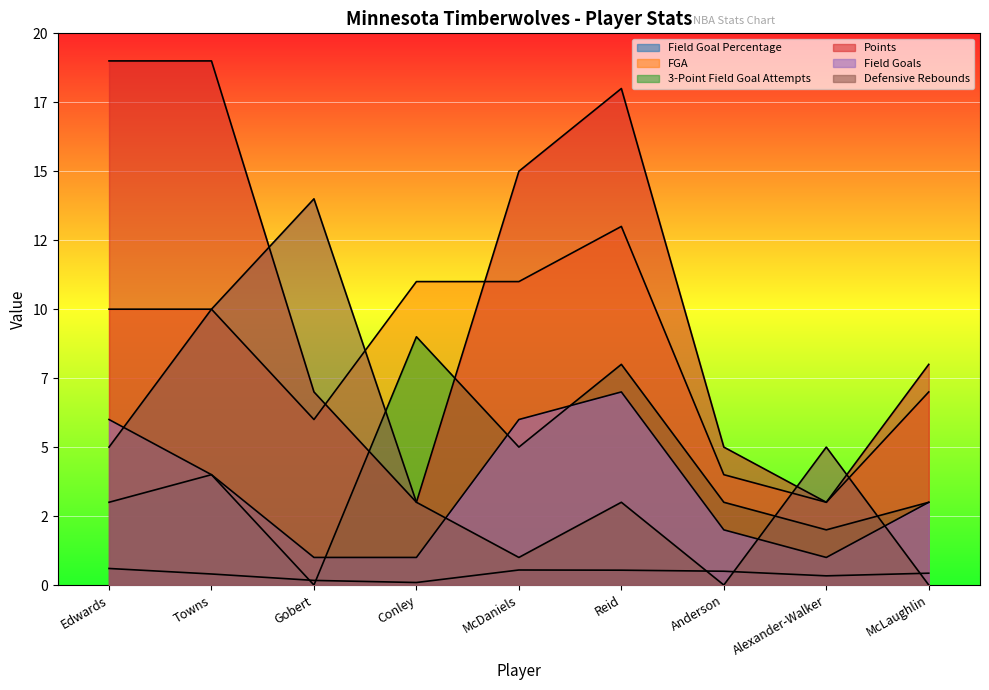

What is the label of the 6th point from the left?

Reid